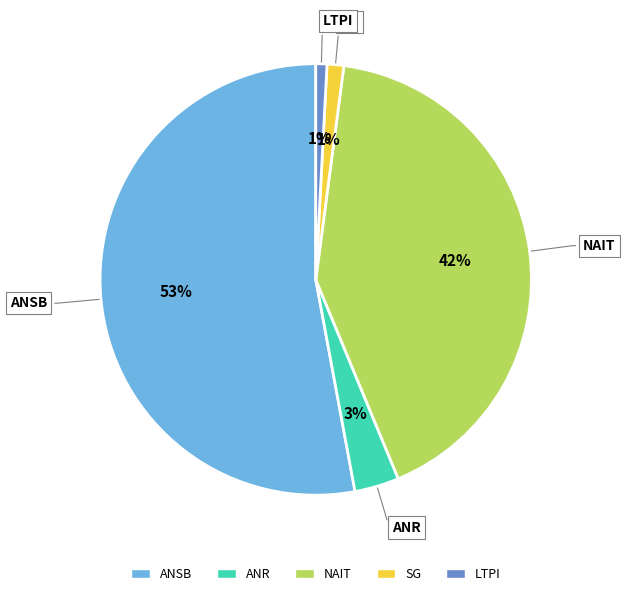

Count the number of slices in the pie.

5